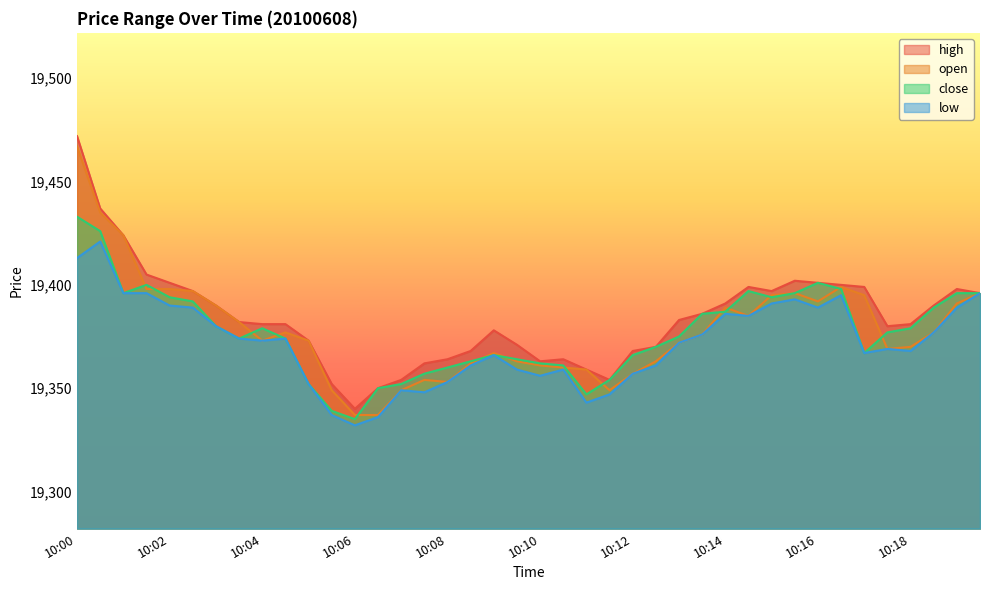

Read the high value at 10:15:30.

19402